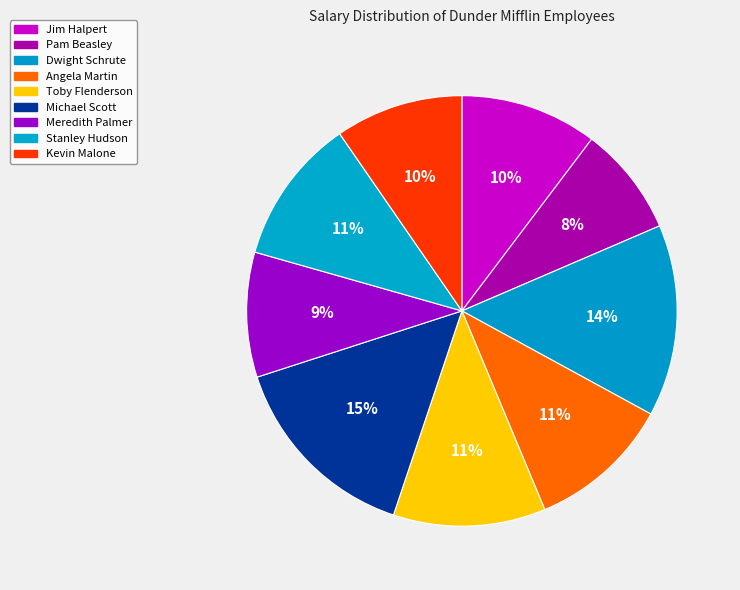

To the nearest percent, what portion does Meredith Palmer represent?

9%